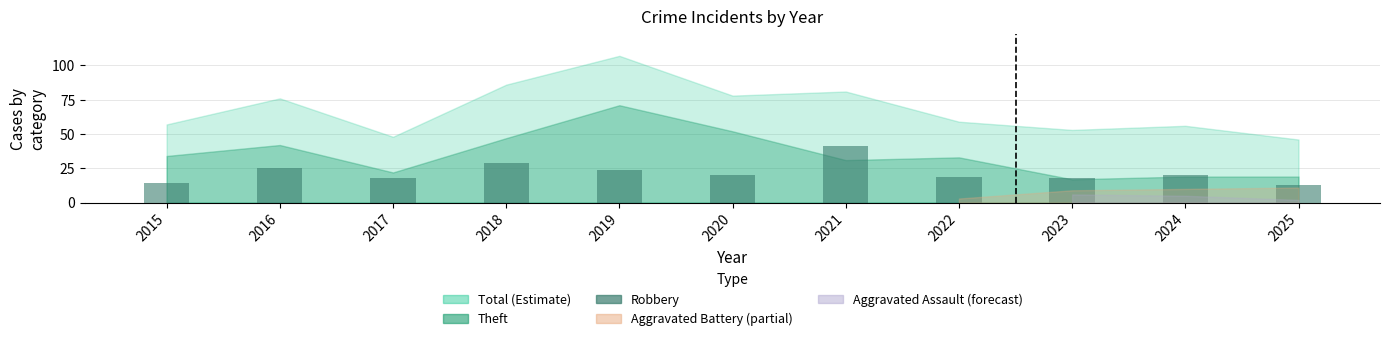

How many data points are less than 20?

5